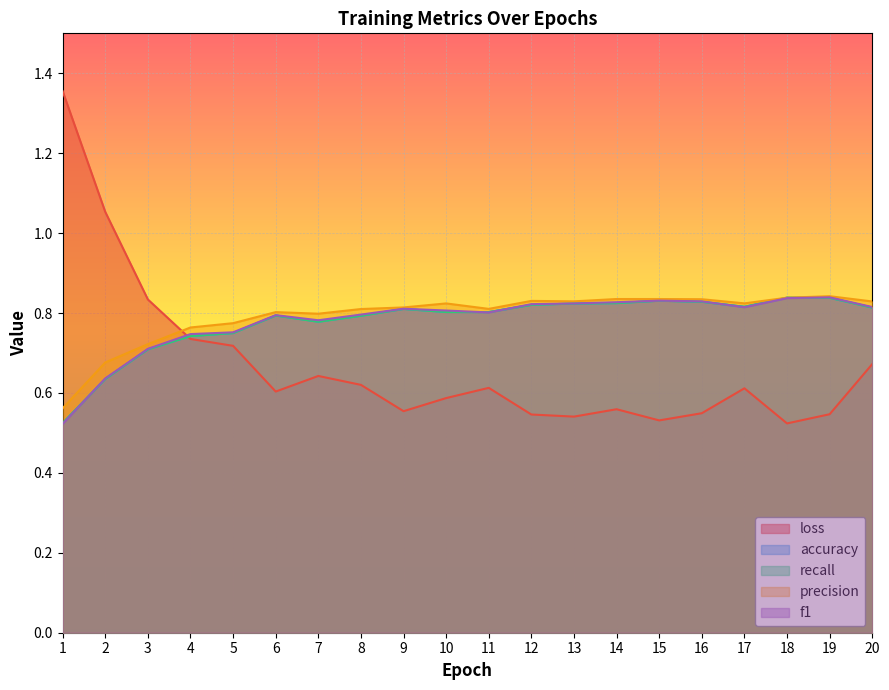

Count the recall values in the range 0 to 1.

20